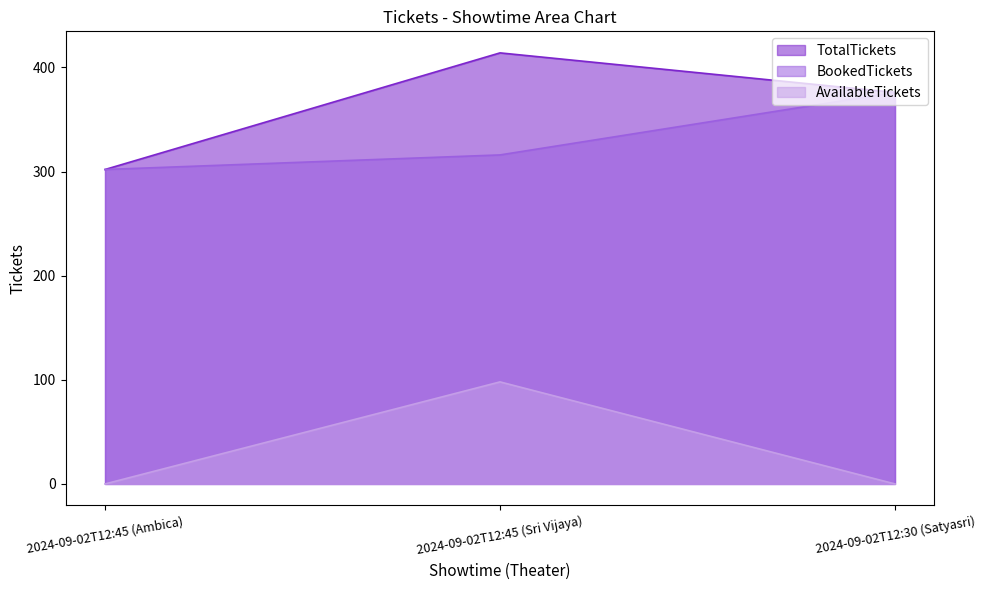

Between 2024-09-02T12:30 (Satyasri) and 2024-09-02T12:45 (Ambica), which is larger?

2024-09-02T12:30 (Satyasri)